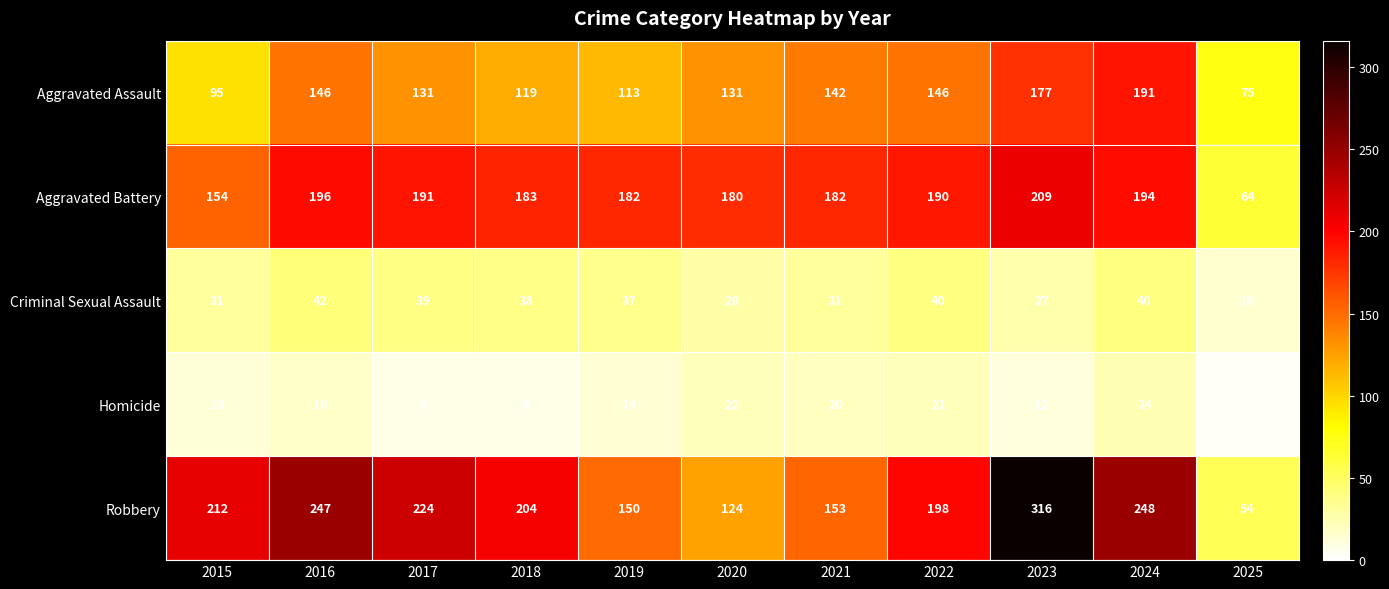

What is the sum of all Homicide values?

163